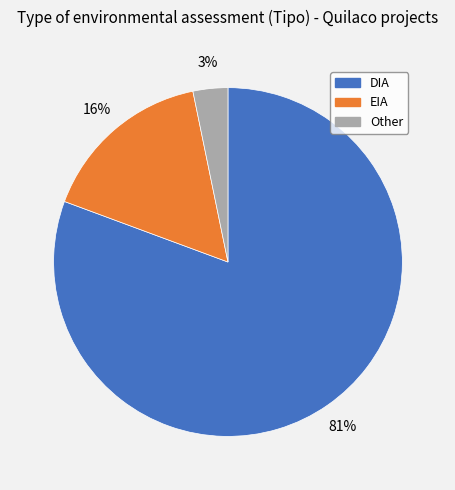

Which category has the smallest portion of the pie?

Other